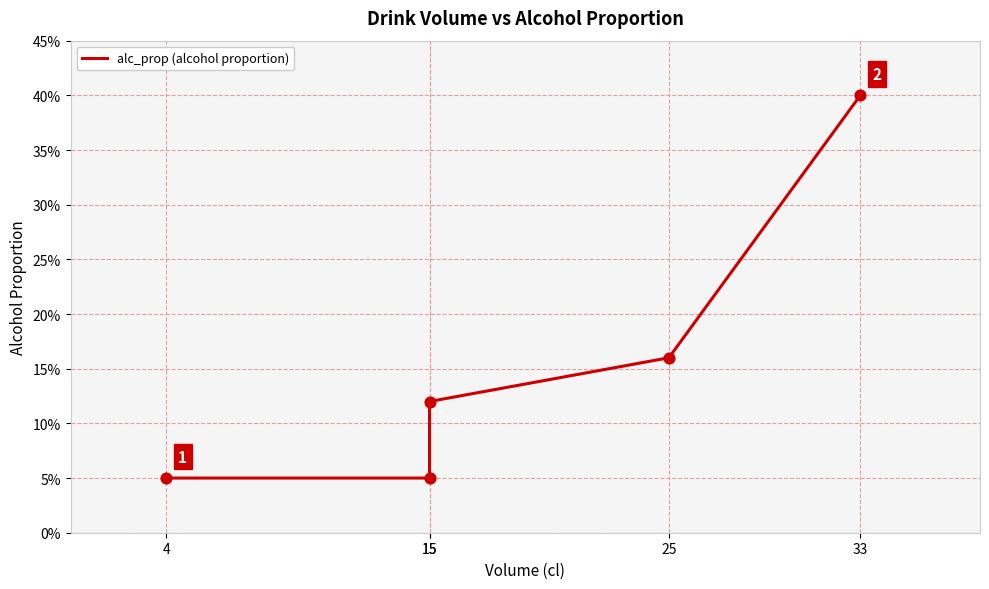

Between 15 and 33, which is larger?

33